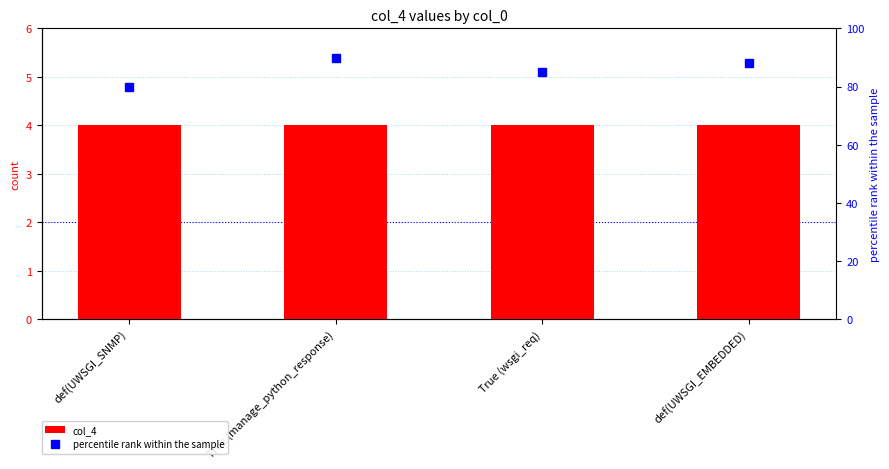

Where is col_4 nearest to the value 4?

def(UWSGI_SNMP)